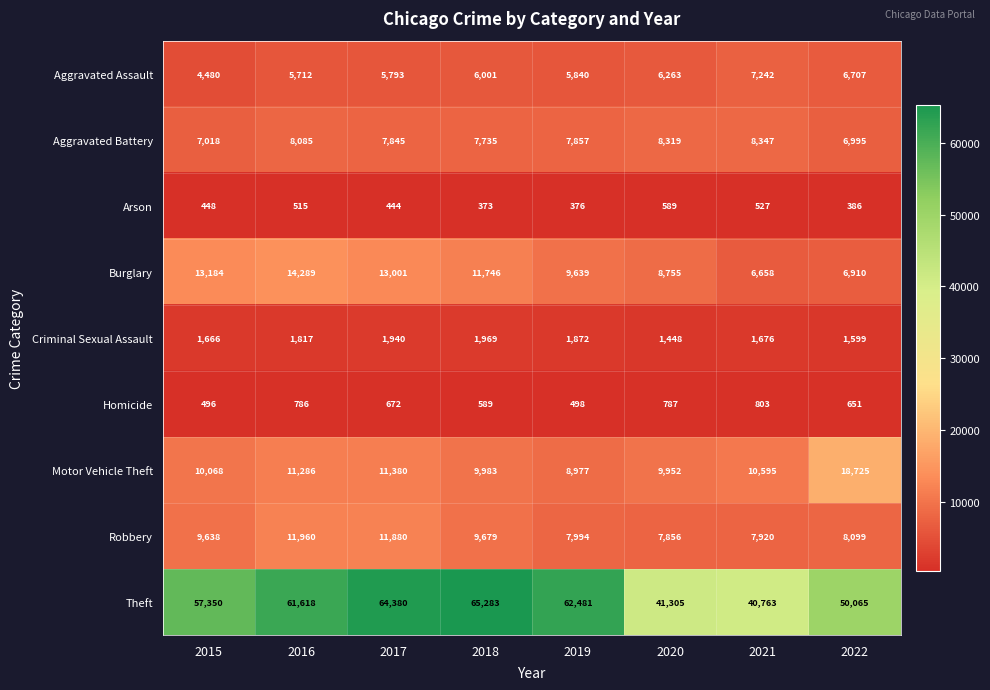

The value of Aggravated Battery at 2018 is 7735. True or false?

True